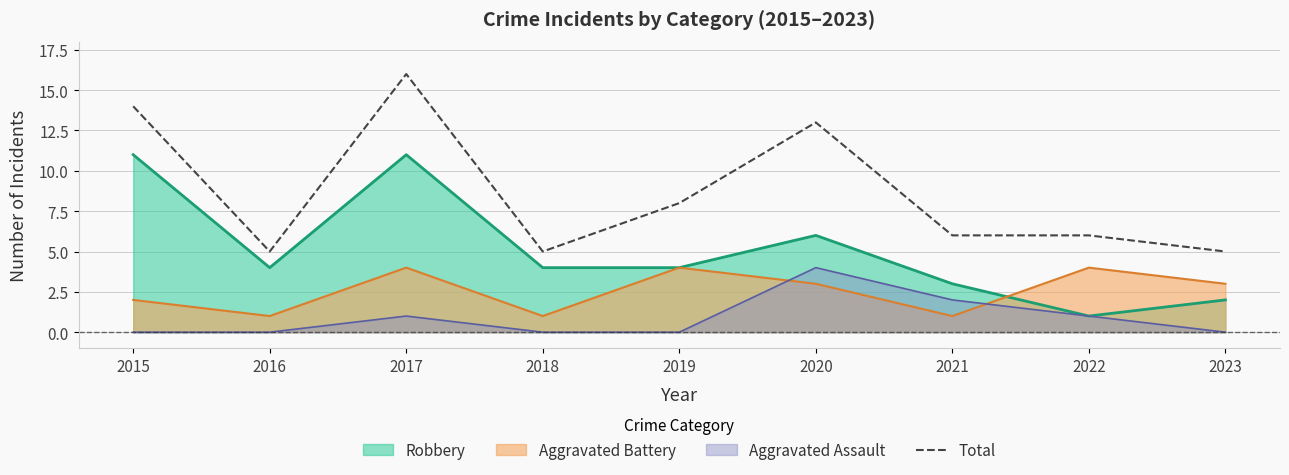

What is the greatest value displayed?

16